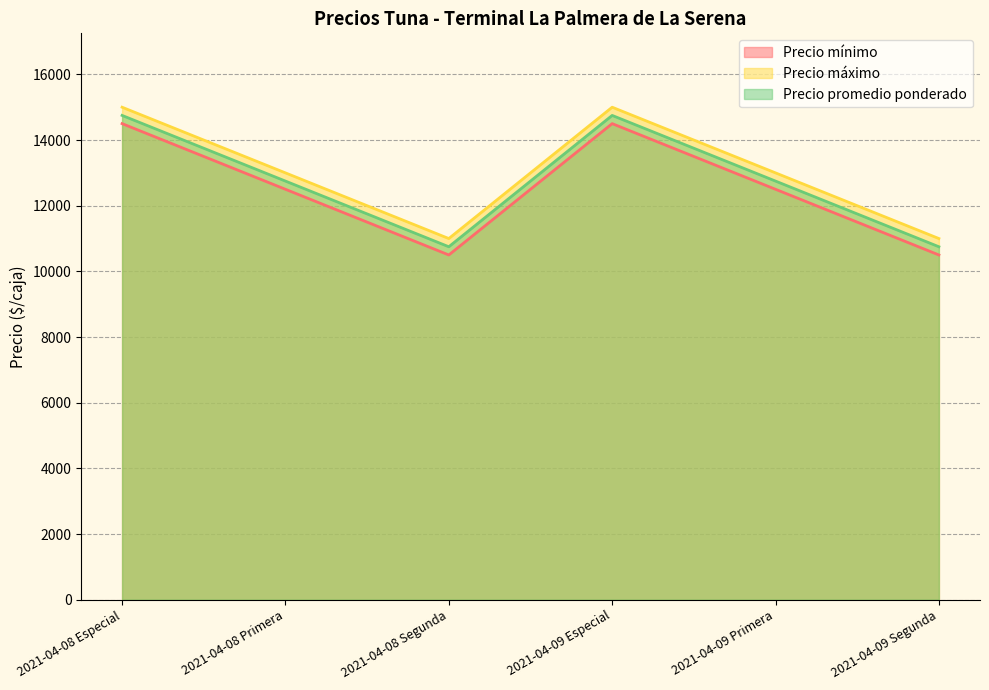

What is the label of the 4th point from the left?

2021-04-09 Especial